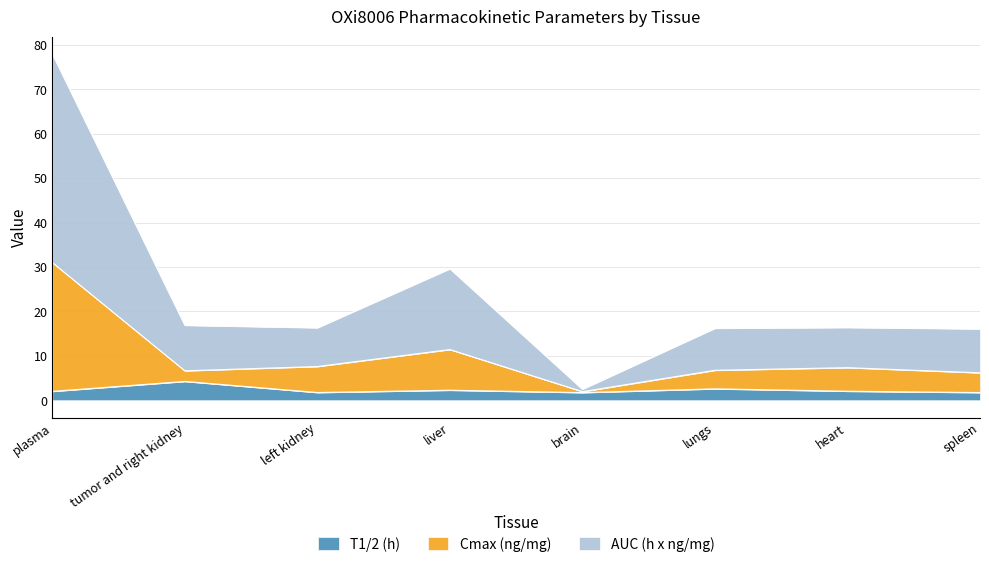

What position from the left is brain?

5